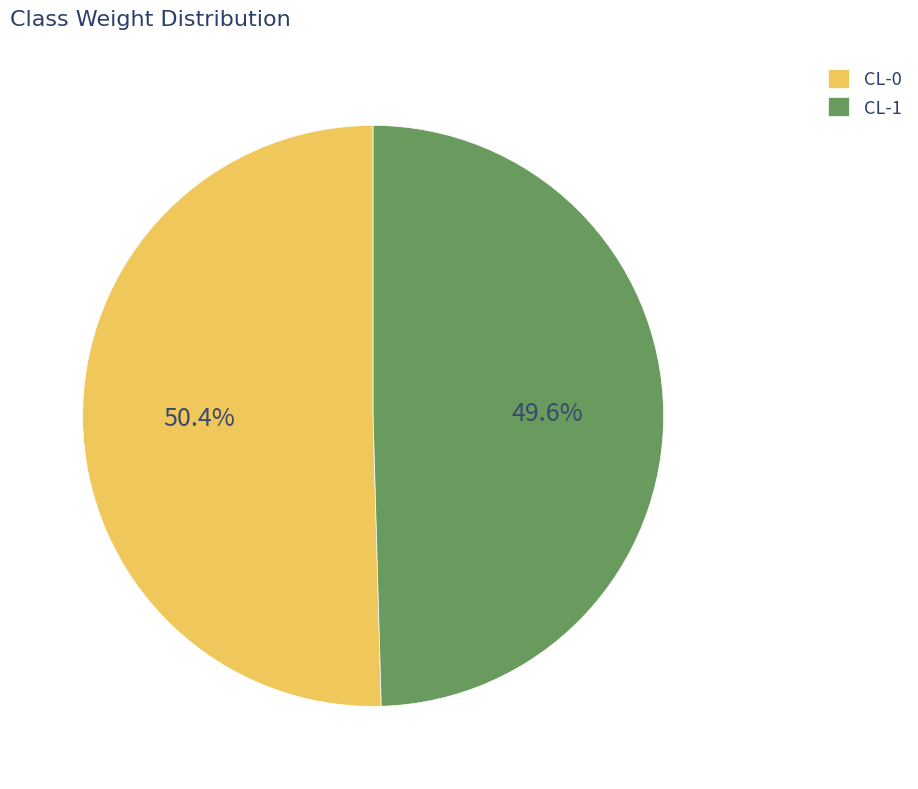

To the nearest percent, what is the combined percentage of CL-0 and CL-1?

100%